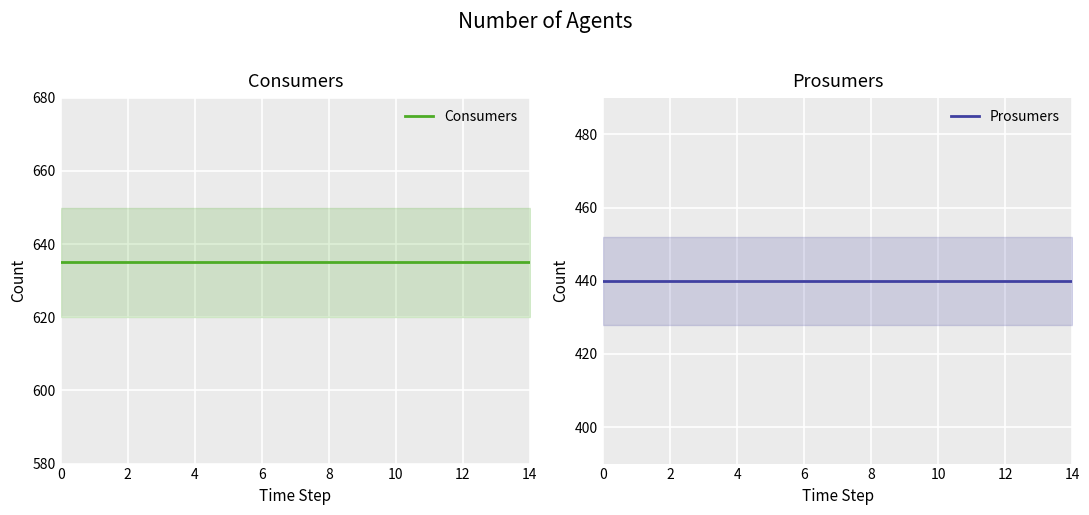

List the series in order of their peak value, lowest first.

Prosumers, Consumers